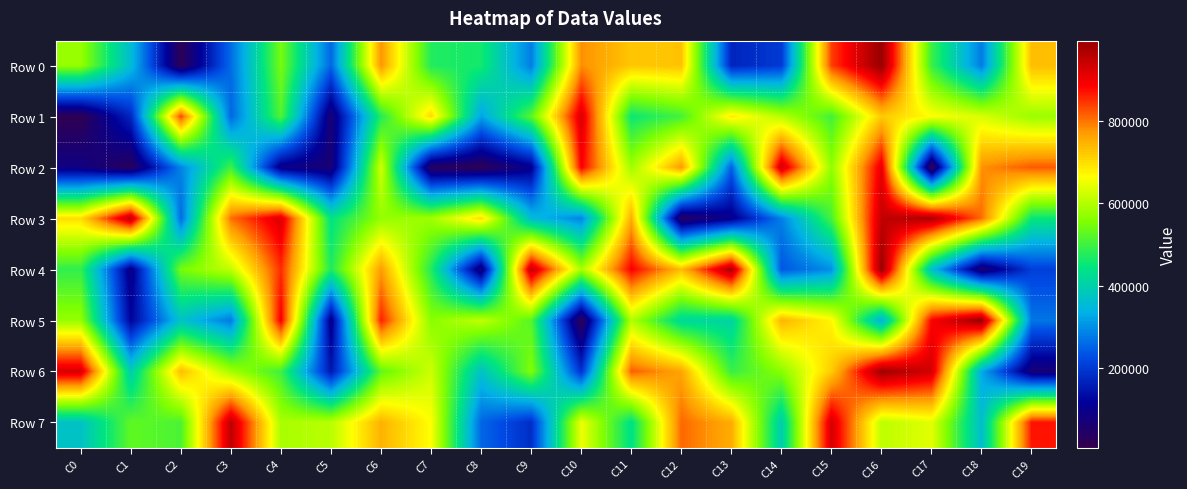

At how many categories does at least one series exceed 922656?

11